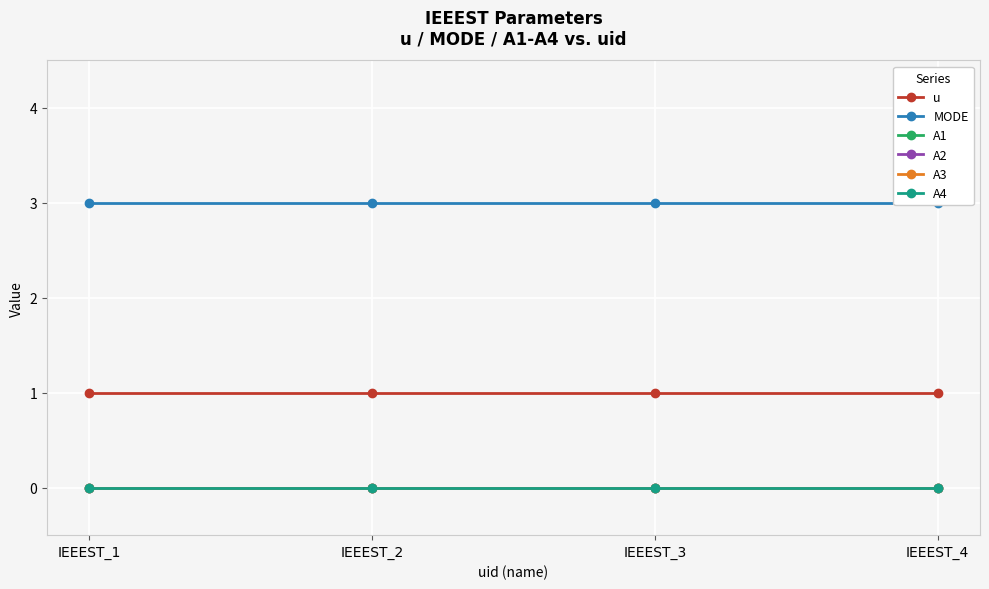

Is this an area chart (filled region under the line)?

No